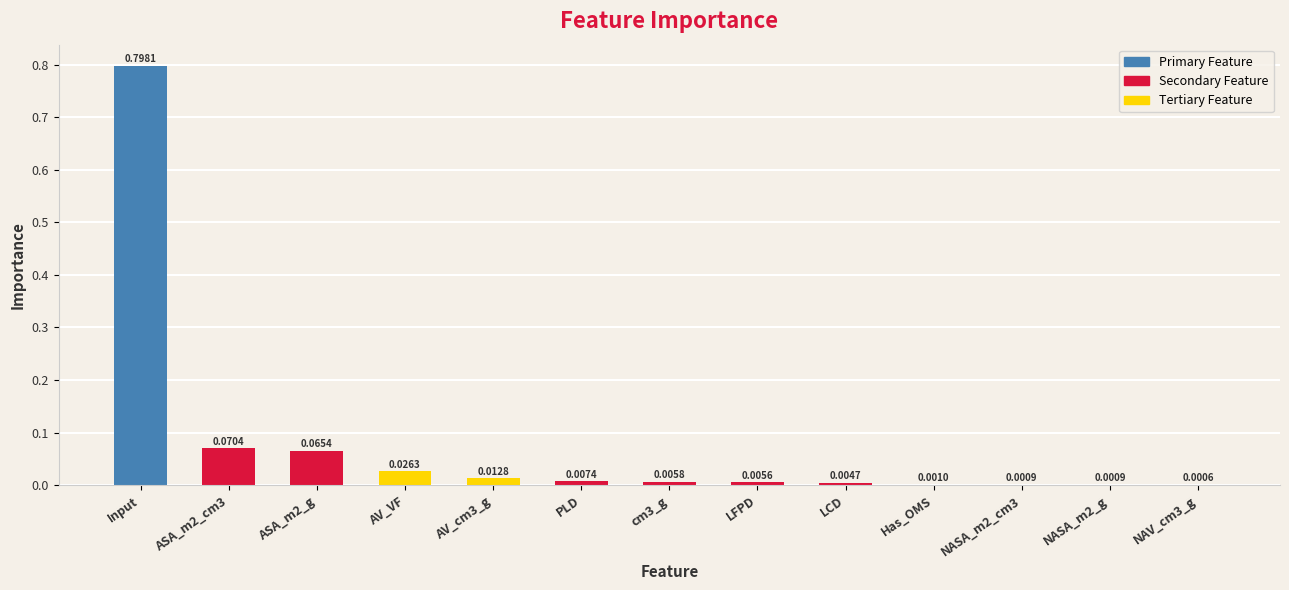

Which category has the highest value across all series?

Input